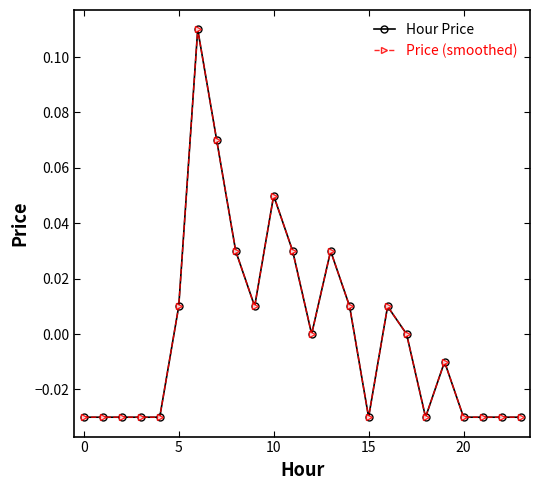

Does the chart have visible grid lines?

No